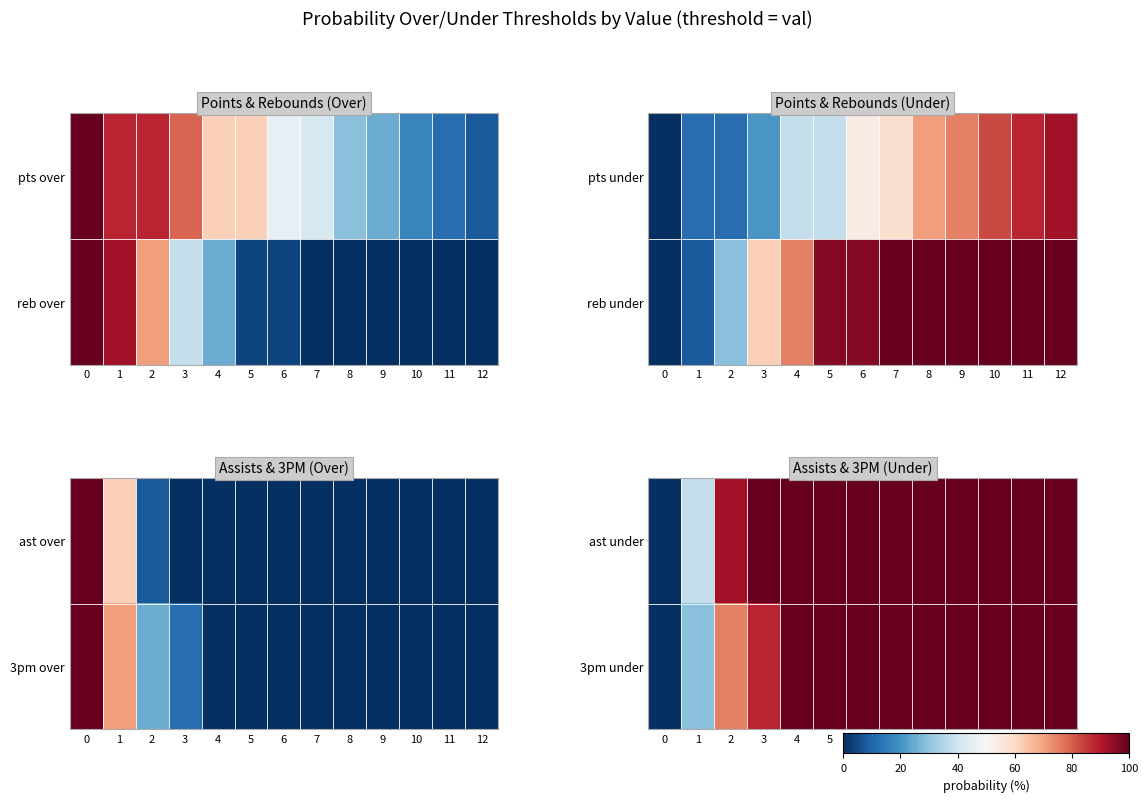

Count the 3pm under values in the range 88 to 100.

10